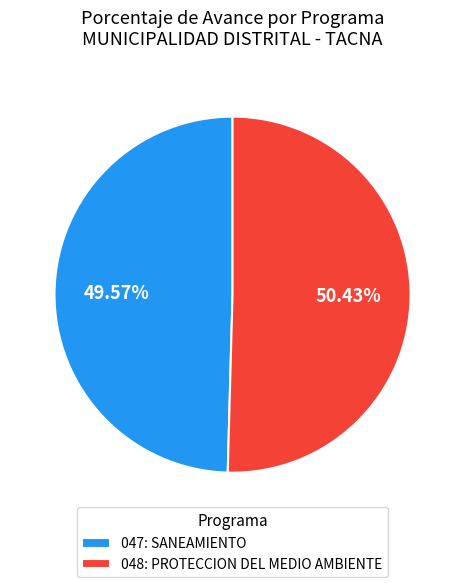

To the nearest percent, what portion does 047: SANEAMIENTO represent?

50%